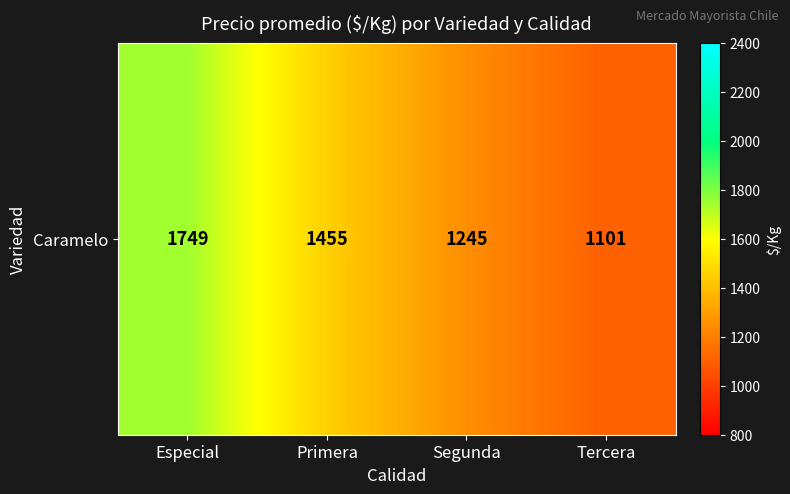

What is the difference between the second highest and minimum values?

353.8